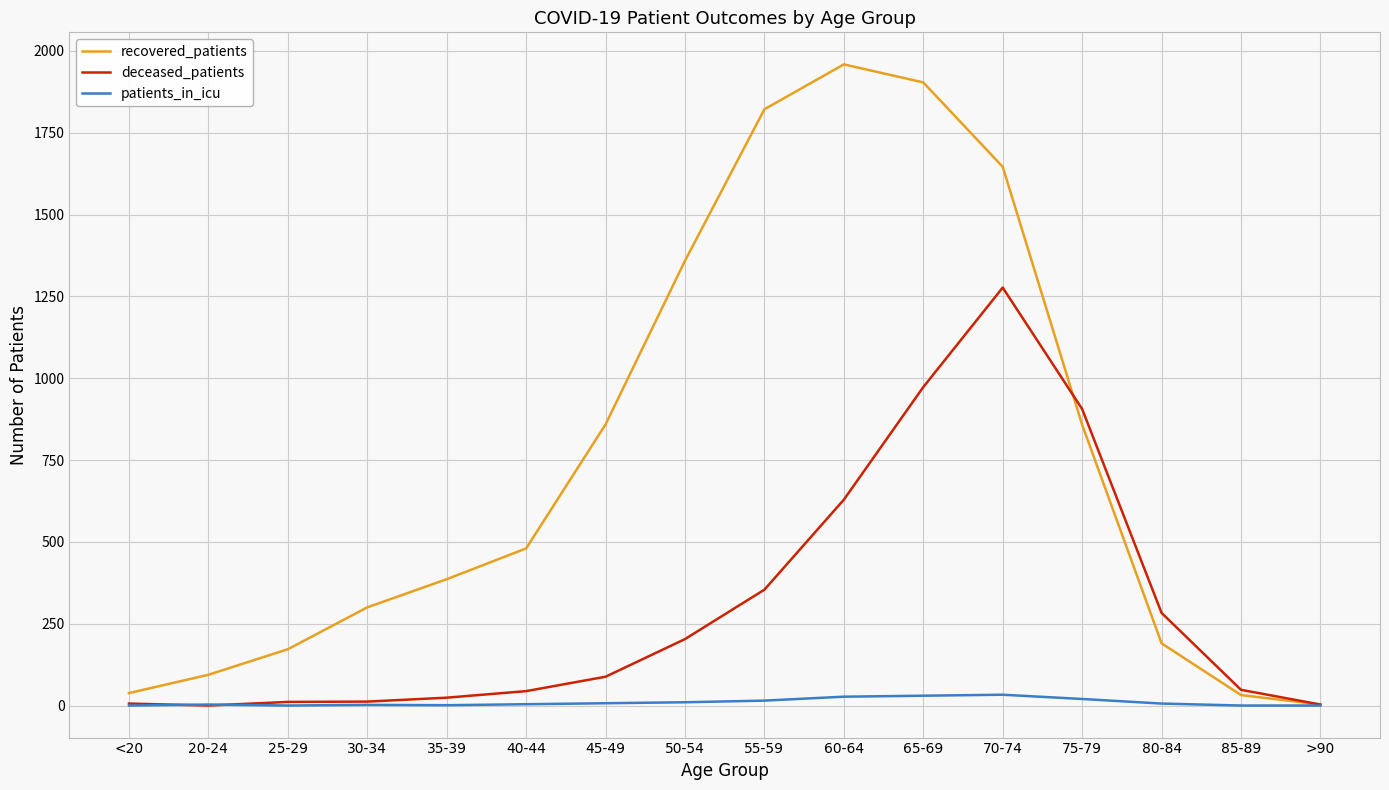

Read the patients_in_icu value at 55-59.

15